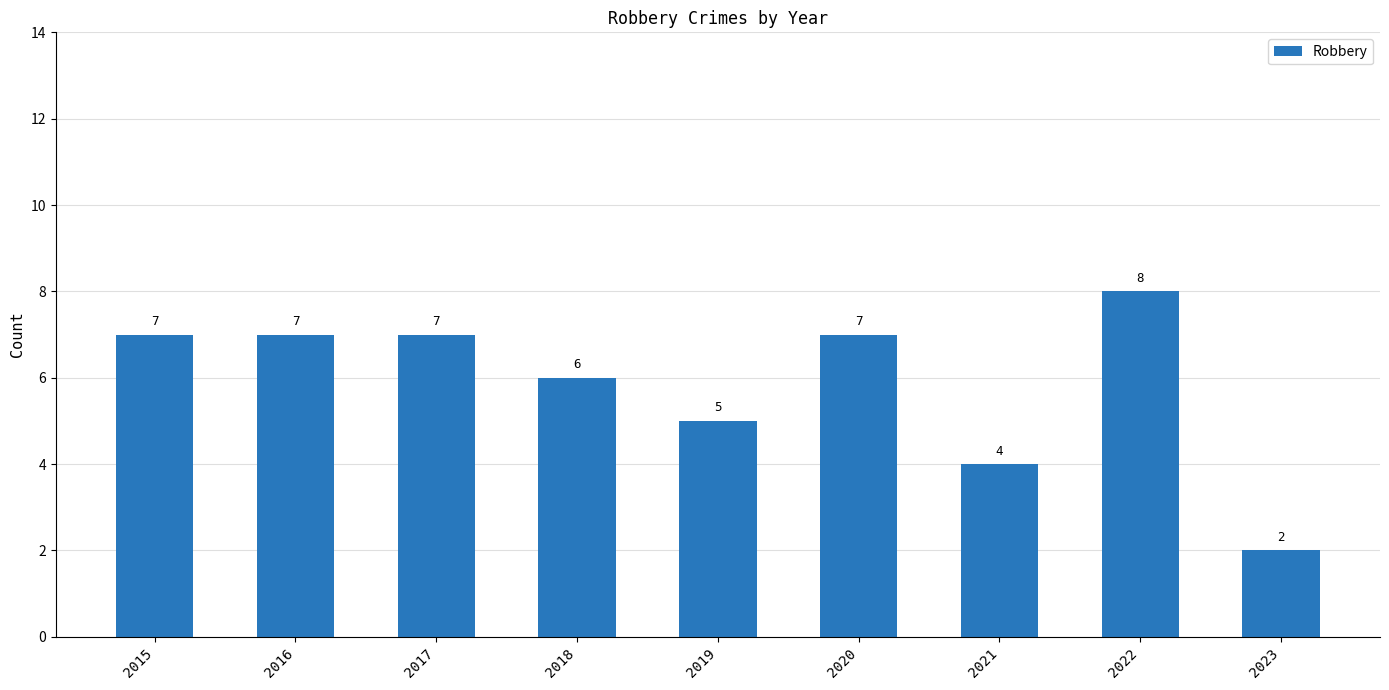

Which label corresponds to the largest value in the chart?

2022